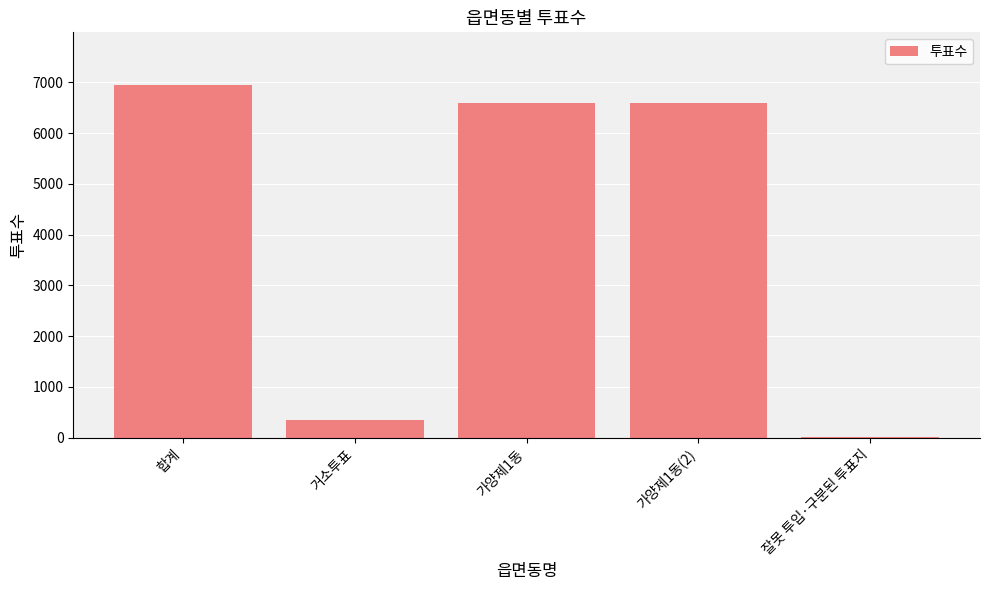

Which has a higher value, 거소투표 or 가양제1동(2)?

가양제1동(2)